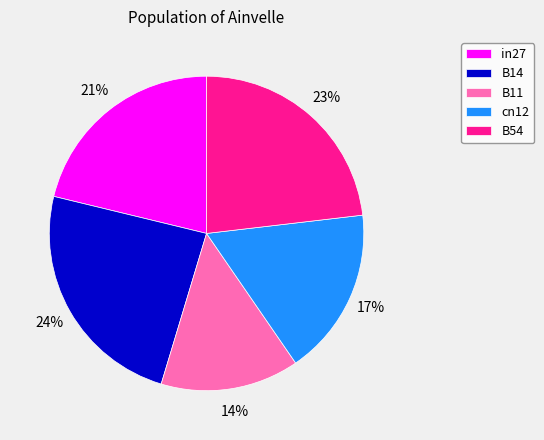

Count the number of slices in the pie.

5